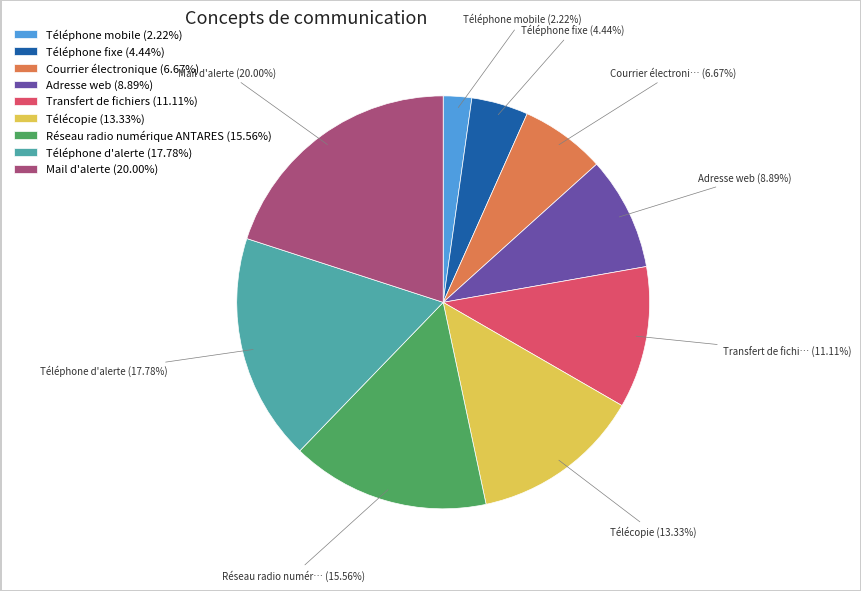

Is there a majority slice in this chart?

No